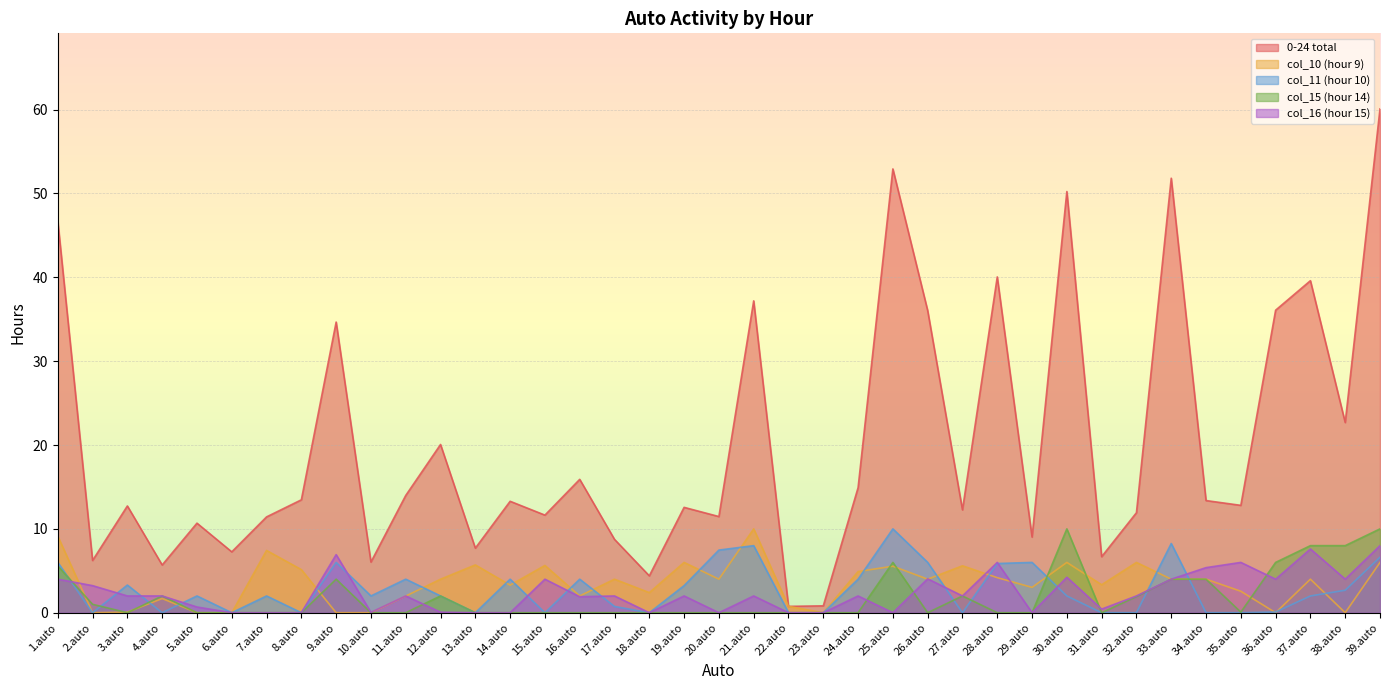

How many intersections are there between col_16 (hour 15) and col_10 (hour 9)?

7